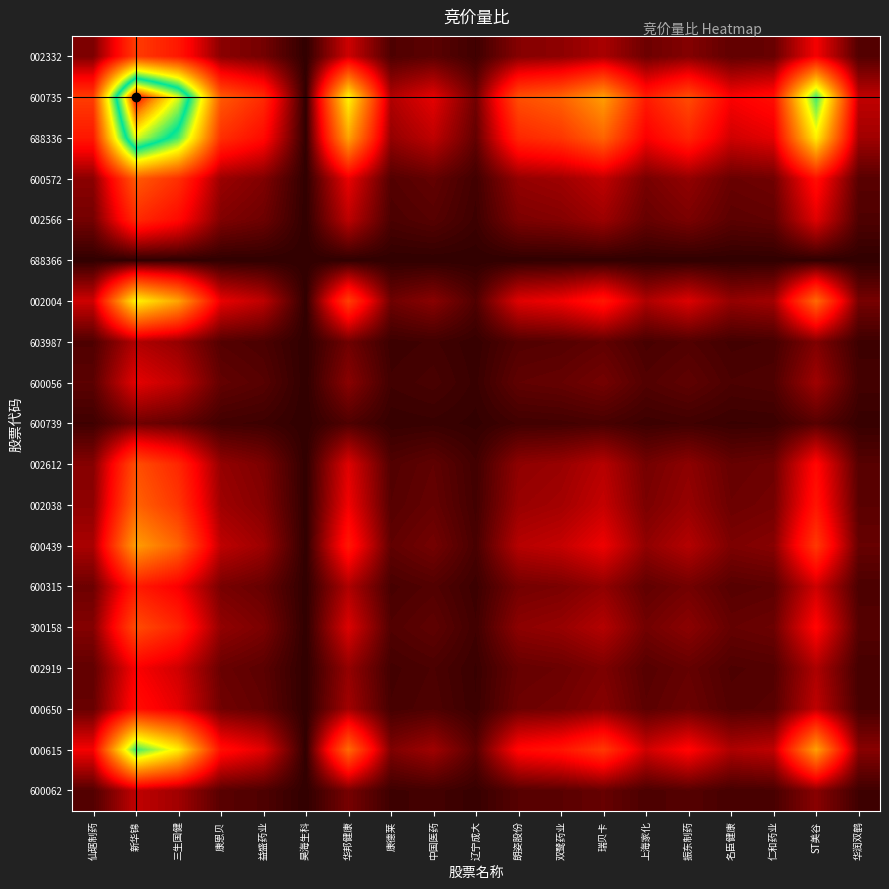

Which series has the largest range (max minus min)?

600735